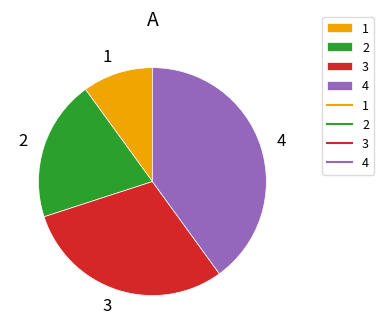

Approximately how many times larger is the value at 4 compared to 3?

1.3